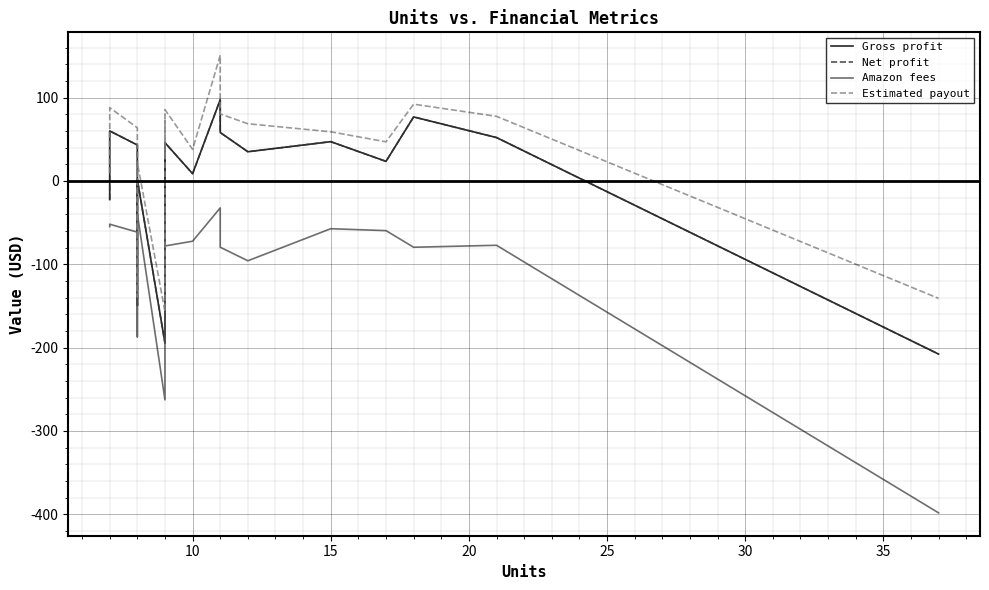

How many lines are shown in the chart?

4